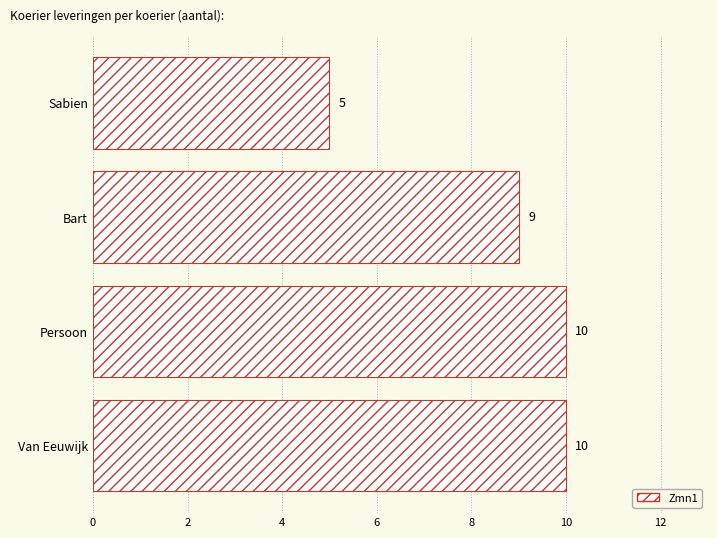

Is it true that the value at Sabien is 3?

False